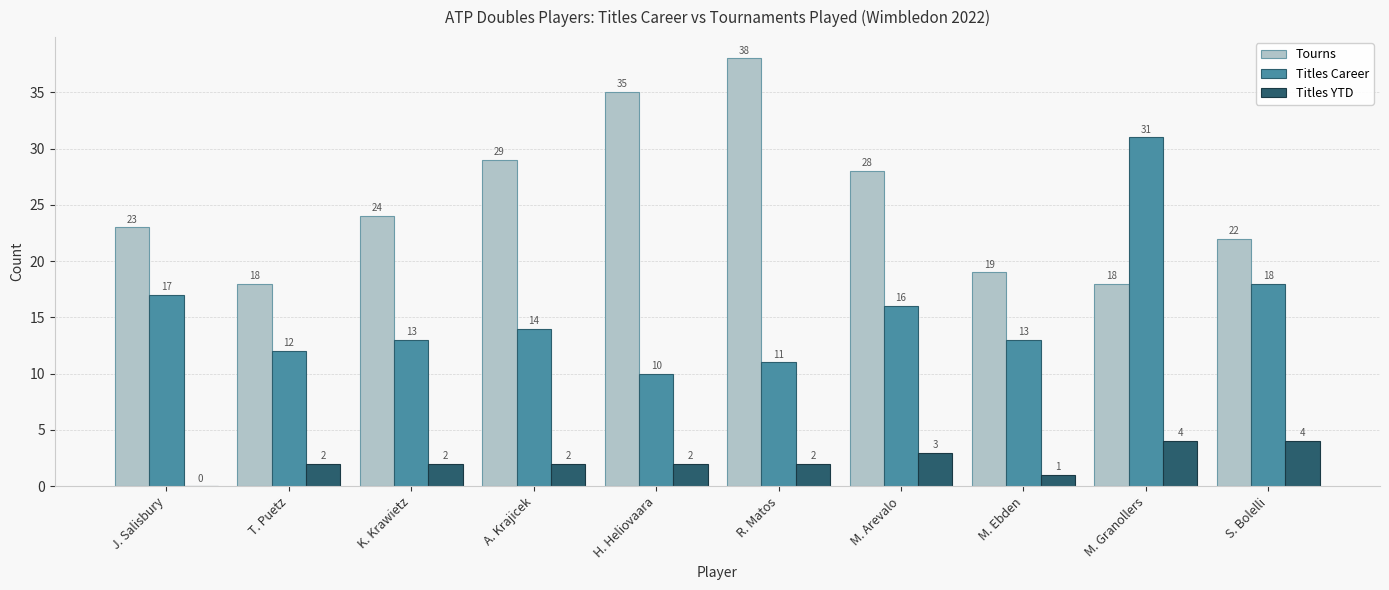

The Titles Career series shows 14 at A. Krajicek. True or false?

True